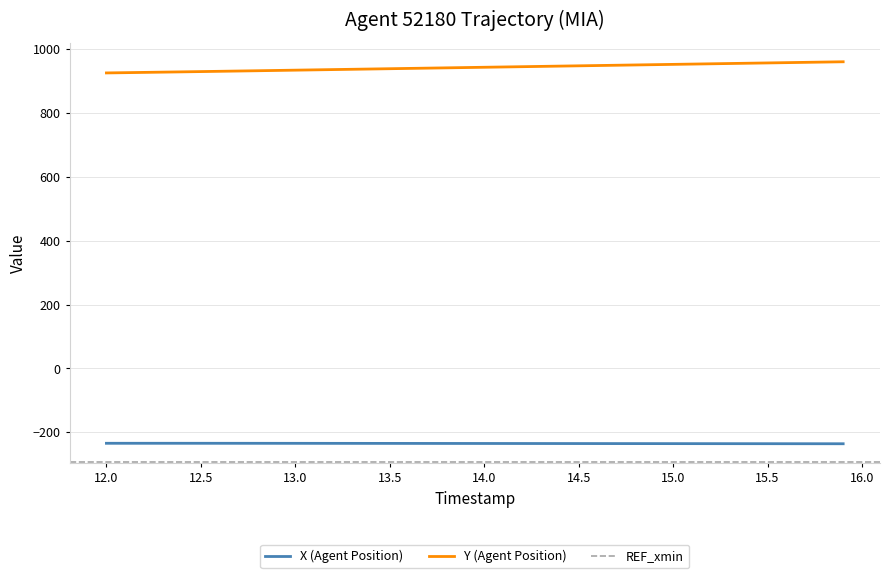

What is the highest value of the Y (Agent Position) series?

959.6